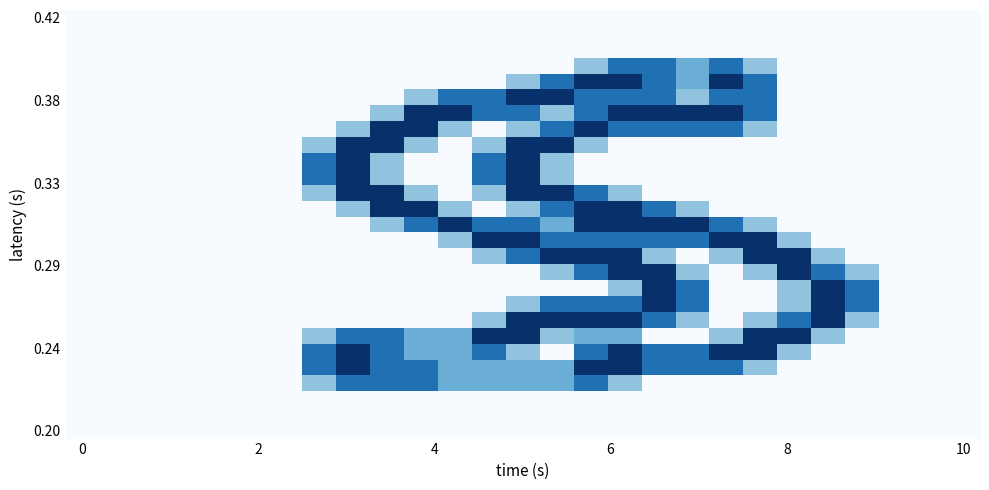

At how many categories does at least one series exceed 0?

17